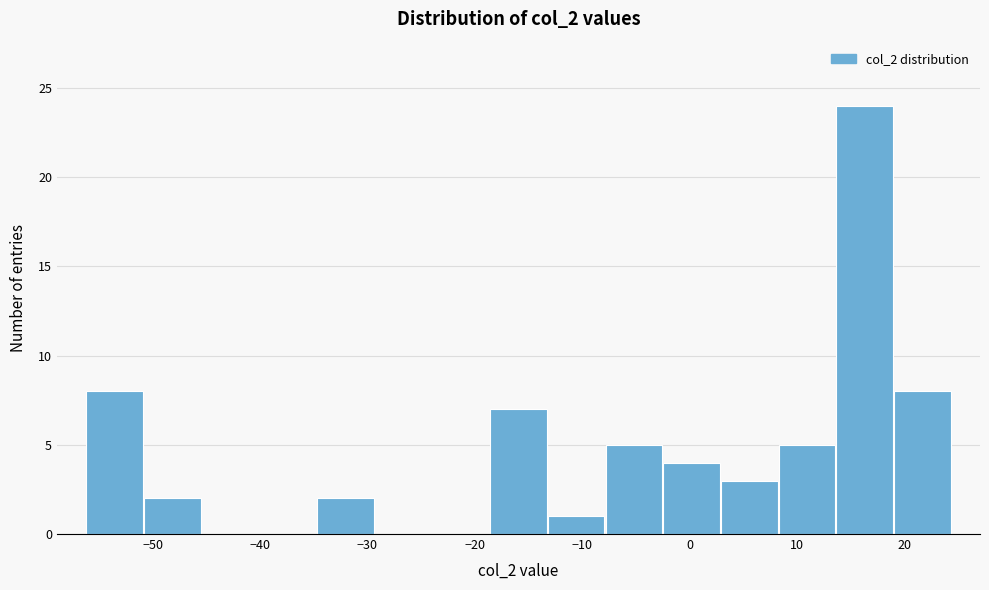

Reading left to right, list every bar in this chart as the range it spans on the x-axis followed by its height. Neither the bar edges nor the heights are printed on the chart, so give them approximately, as read against the axes.

-56 to -51: 8
-51 to -45: 2
-45 to -40: 0
-40 to -35: 0
-35 to -29: 2
-29 to -24: 0
-24 to -19: 0
-19 to -13: 7
-13 to -8: 1
-8 to -2: 5
-2 to 3: 4
3 to 8: 3
8 to 14: 5
14 to 19: 24
19 to 24: 8